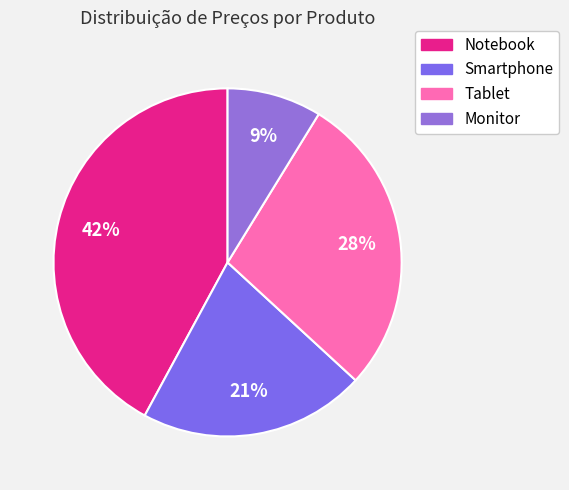

Count the number of slices in the pie.

4